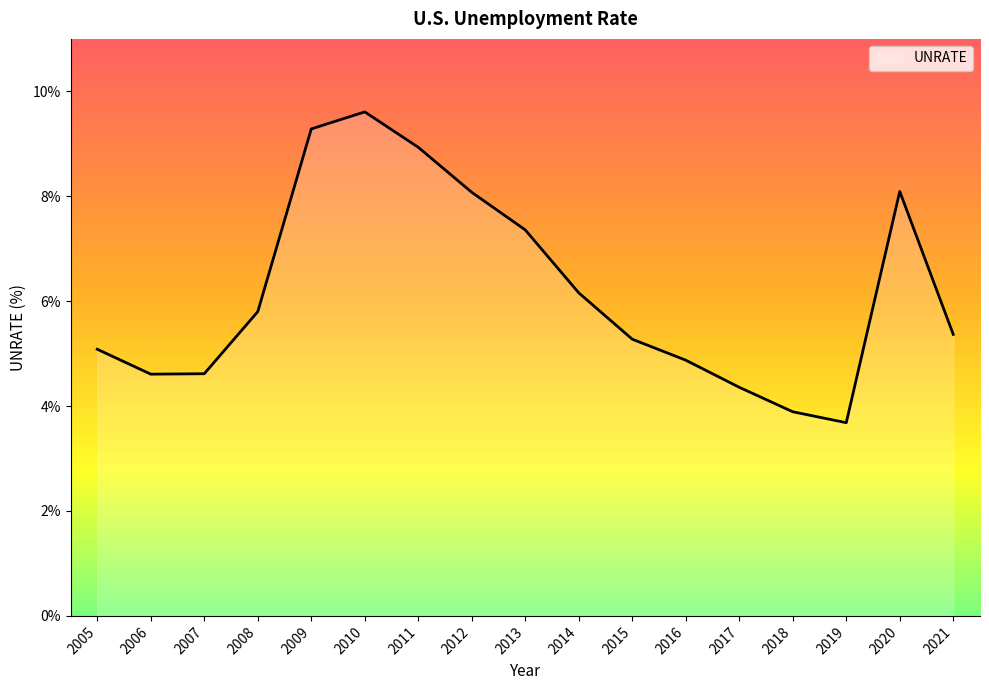

What is the average value?

6.2